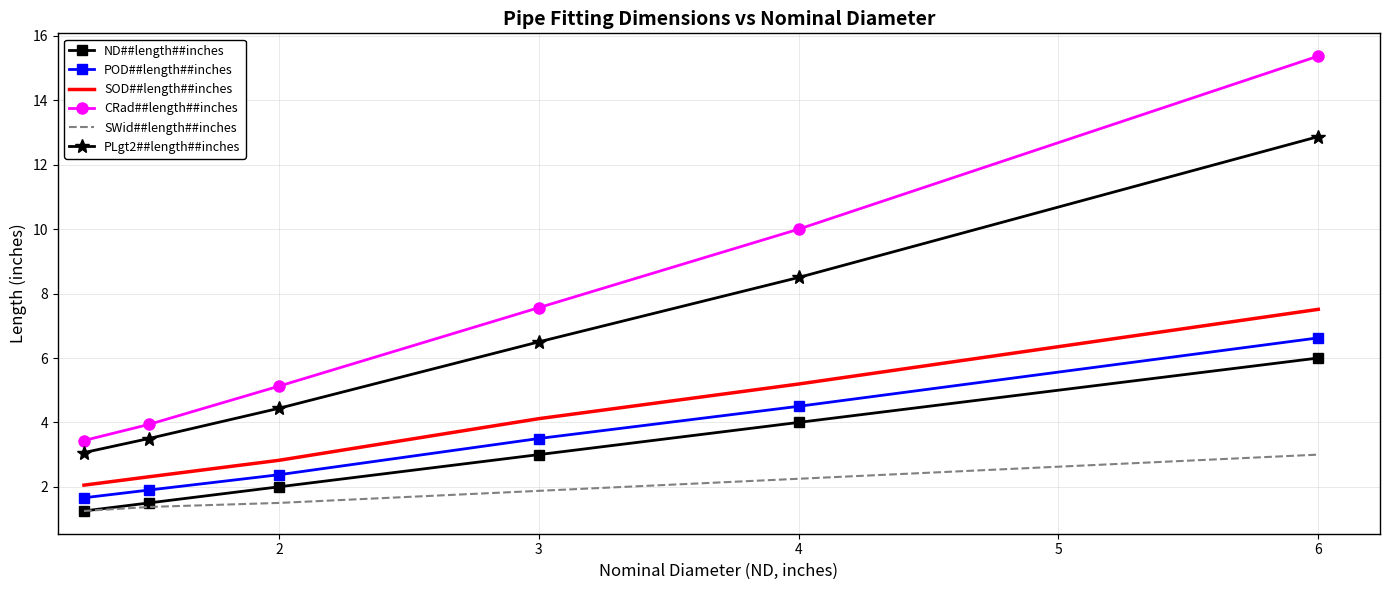

What are all the series names shown in the legend?

ND##length##inches, POD##length##inches, SOD##length##inches, CRad##length##inches, SWid##length##inches, PLgt2##length##inches